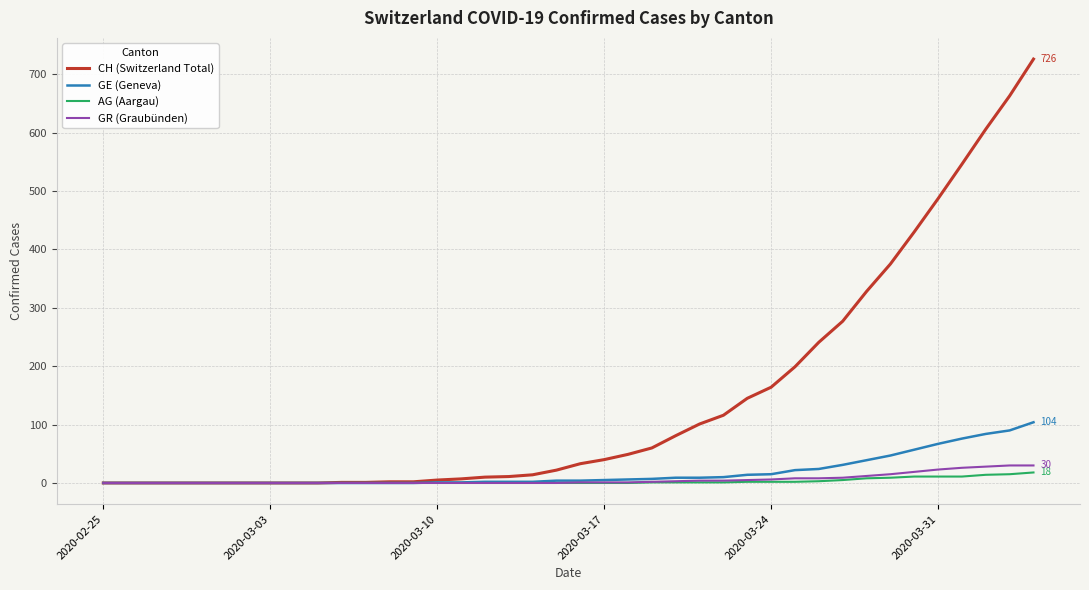

What is the difference between the maximum and minimum values in the GR (Graubünden) series?

30